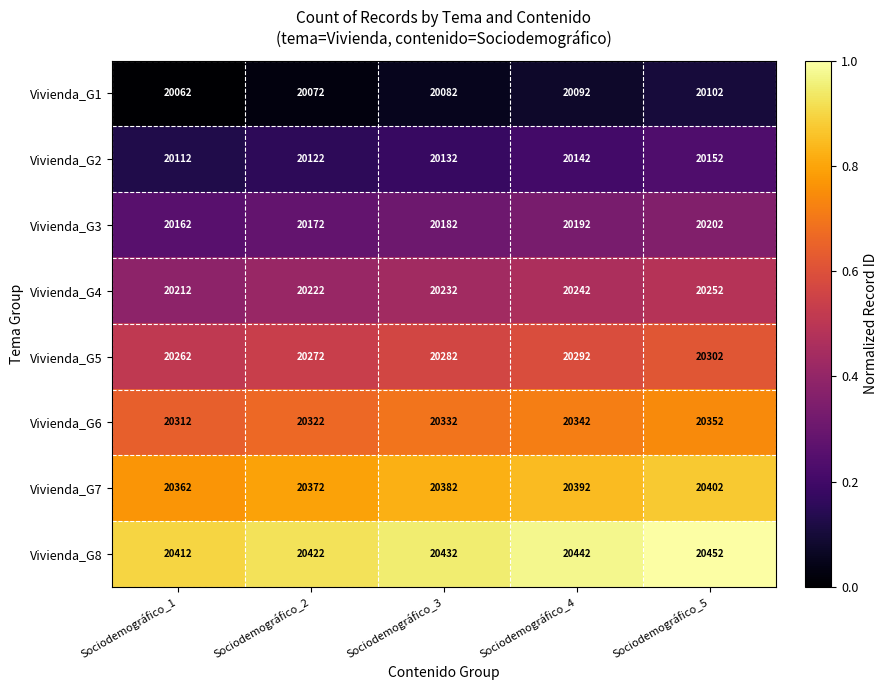

What is the difference between the highest and lowest values at Sociodemográfico_4?

350